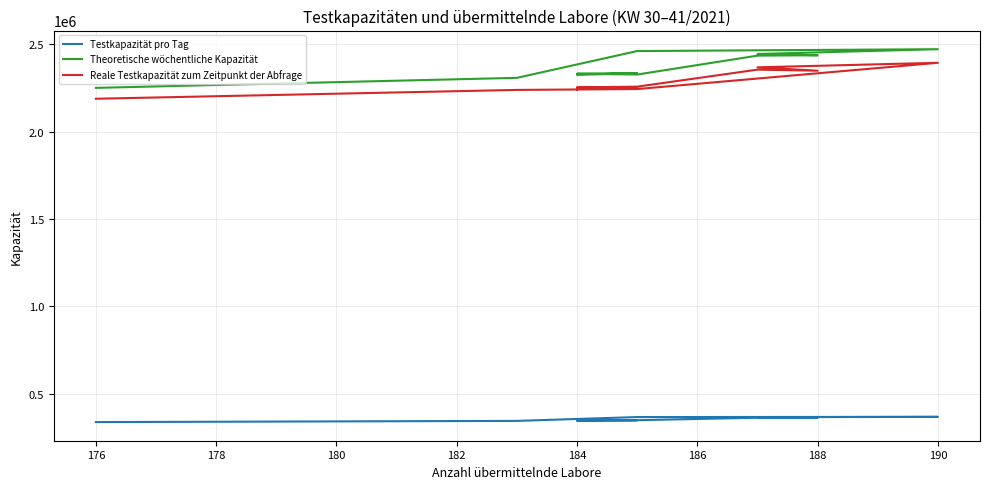

Does the chart have visible grid lines?

Yes